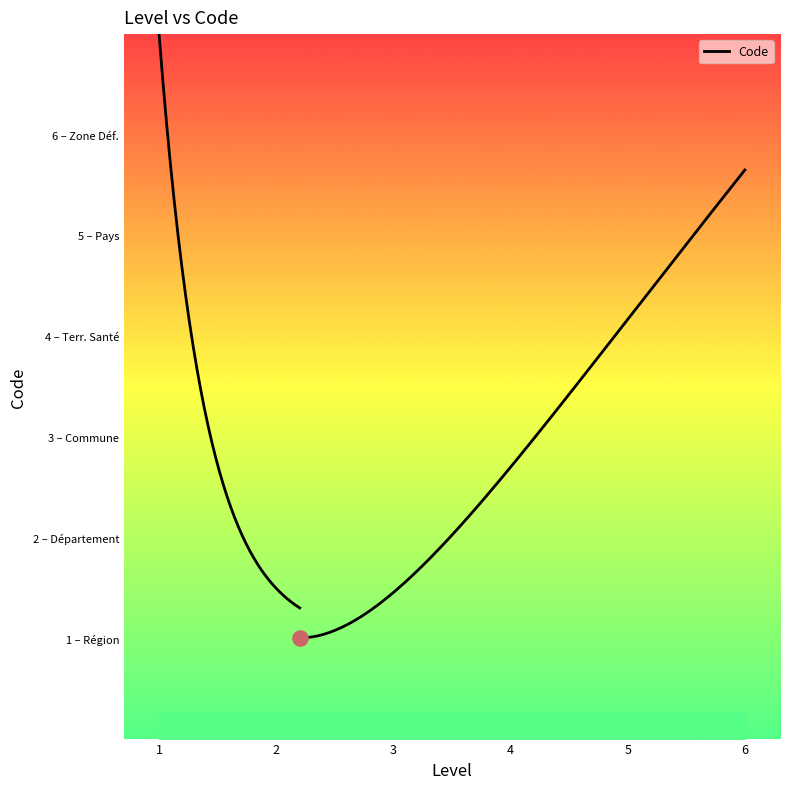

What is the change in value from Territoire de Santé to Zone de Défense?

+2